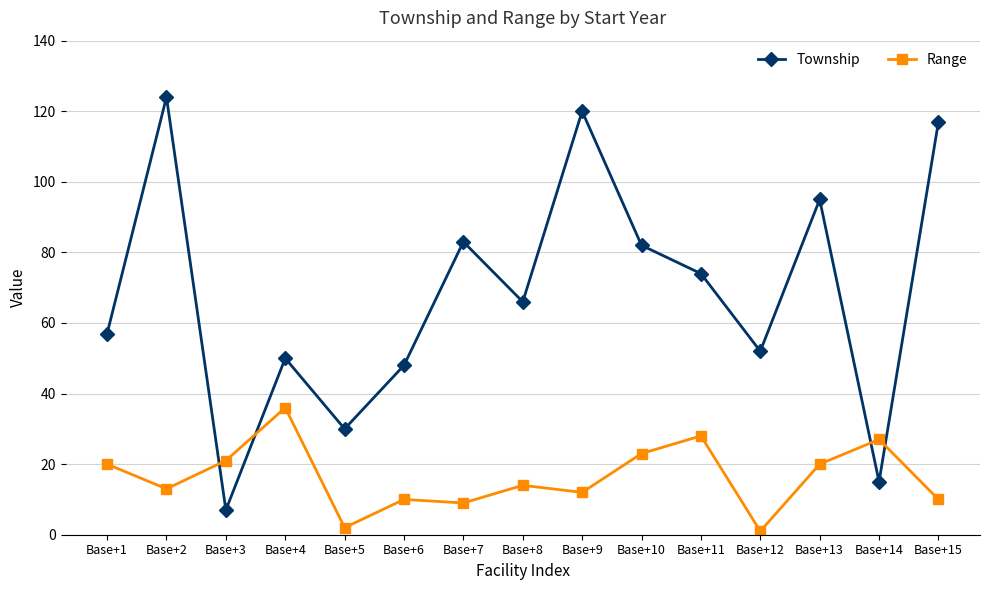

True or false: Township and Range intersect in this chart.

True